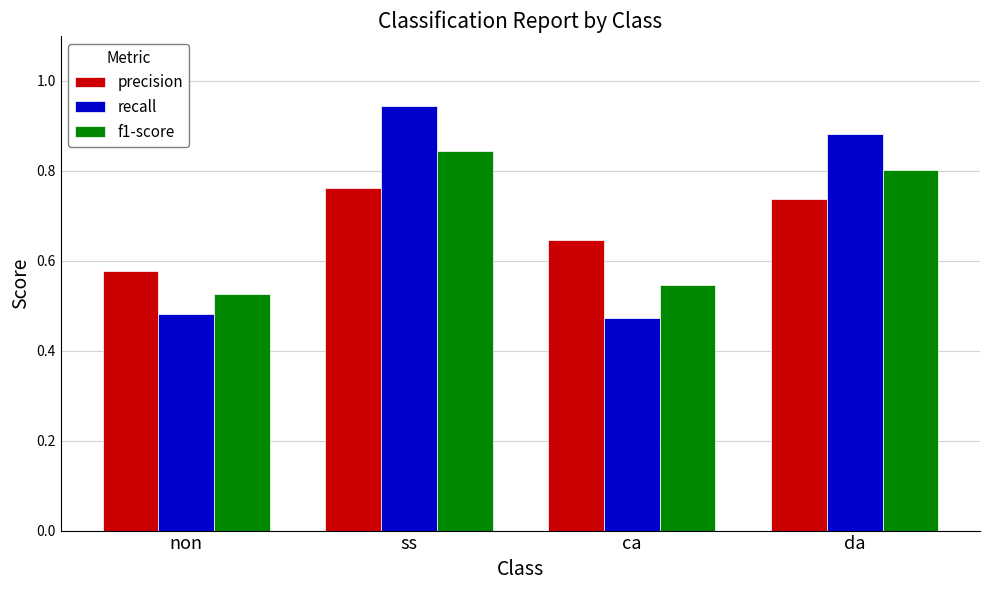

How many bars are there in total?

12